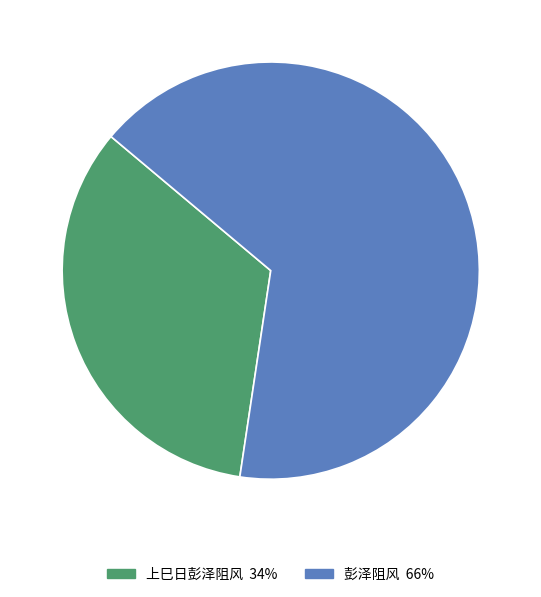

Approximately how many times larger is the value at 上巳日彭泽阻风 compared to 彭泽阻风?

0.5